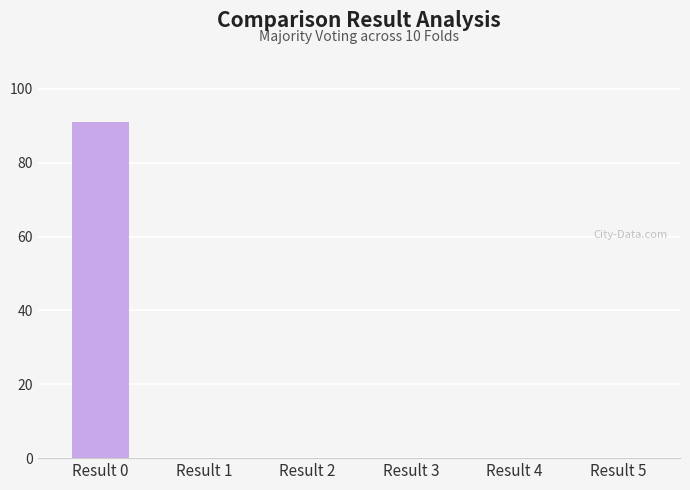

Are the bars grouped side by side (vs. stacked)?

No